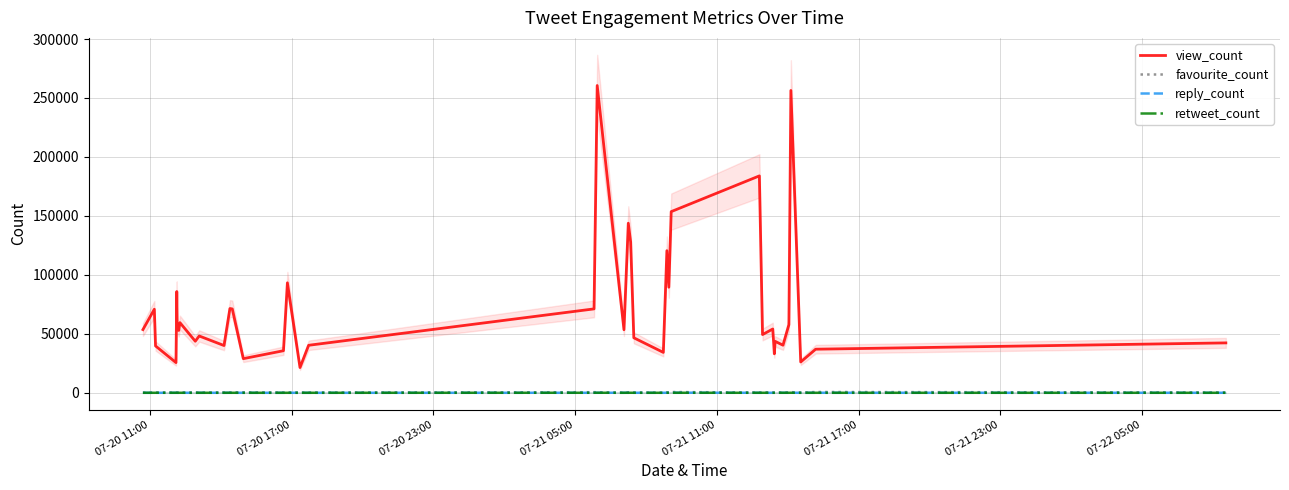

Does the chart display data point markers on the line(s)?

No